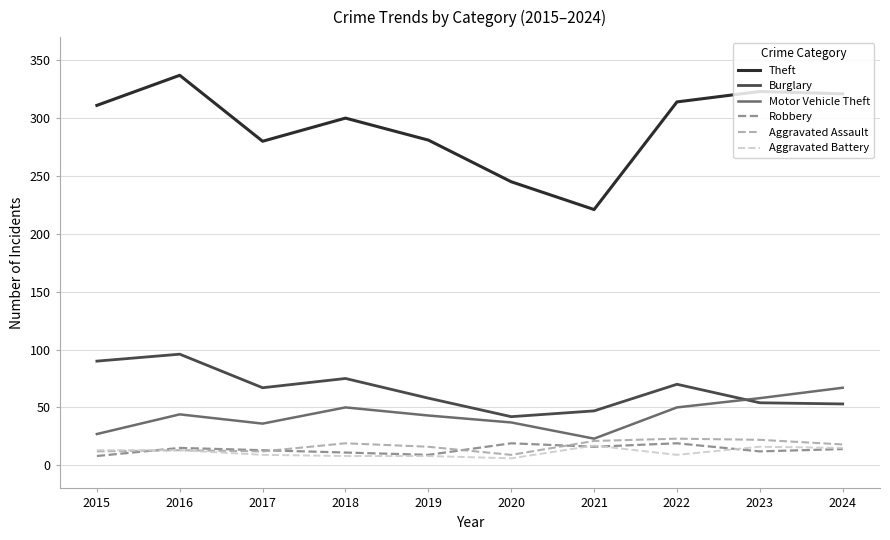

What is the maximum value shown in the chart?

337